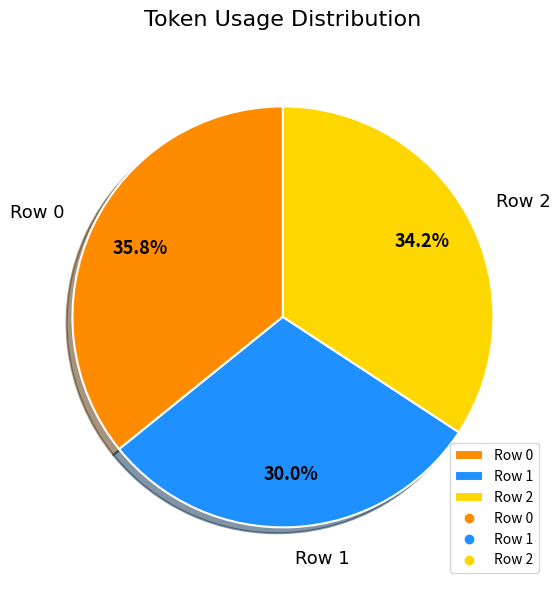

Is it true that Row 2 is 46% of the pie?

False